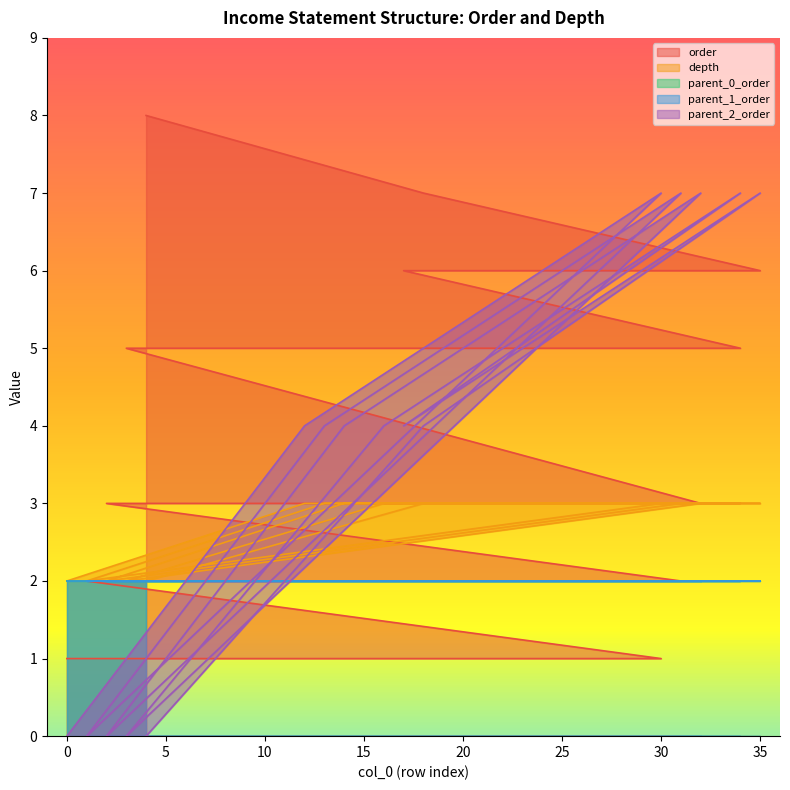

Is it true that parent_2_order equals 6 at 26?

True